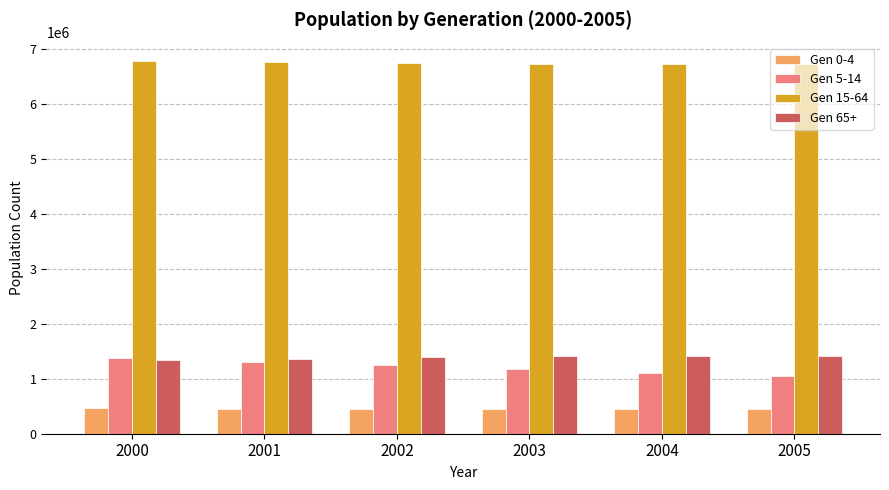

At how many categories does at least one series exceed 2107391?

6